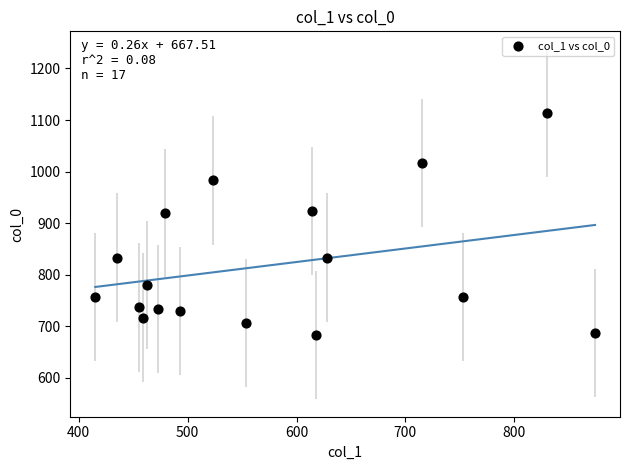

What is the range of Y values (max minus min)?

430.0